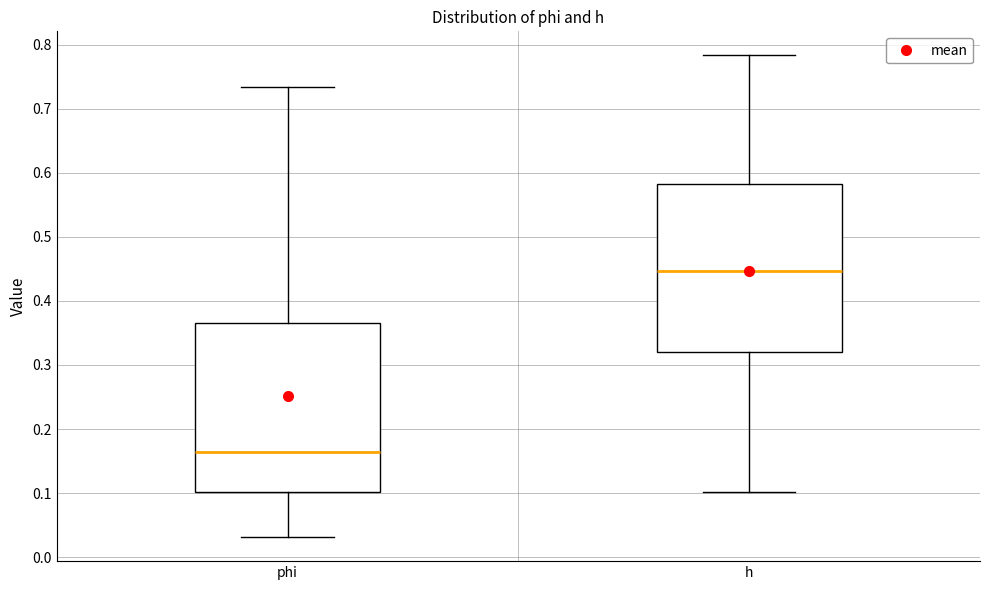

Reading left to right, transcribe this box plot: for each box, give where its median line is, the range the box spans, and where its two whiskers end, as read against the y-axis. The values are not printed on the chart, so give them approximately, as read against the axis.

phi: median 0.16, box 0.10 to 0.37, whiskers 0.03 to 0.73
h: median 0.45, box 0.32 to 0.58, whiskers 0.10 to 0.78